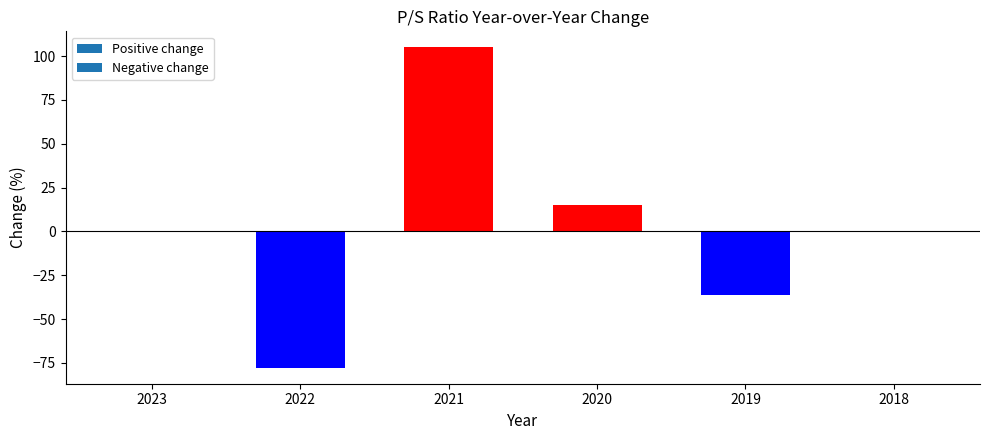

Does the chart contain stacked bars?

No